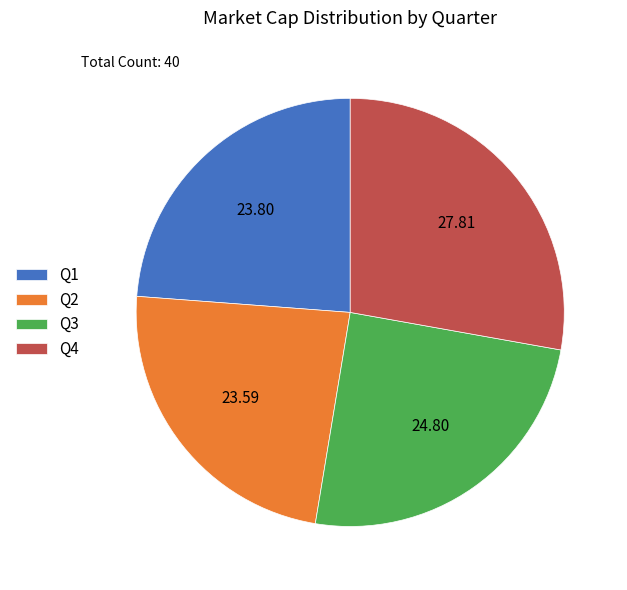

Which has a higher value, Q1 or Q3?

Q3